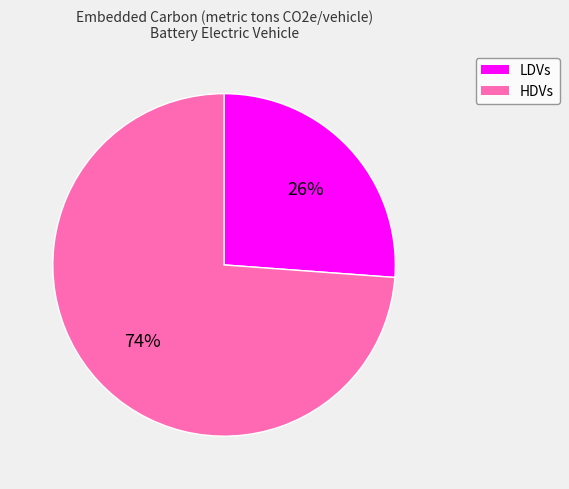

Is there any slice that represents more than half of the pie?

Yes